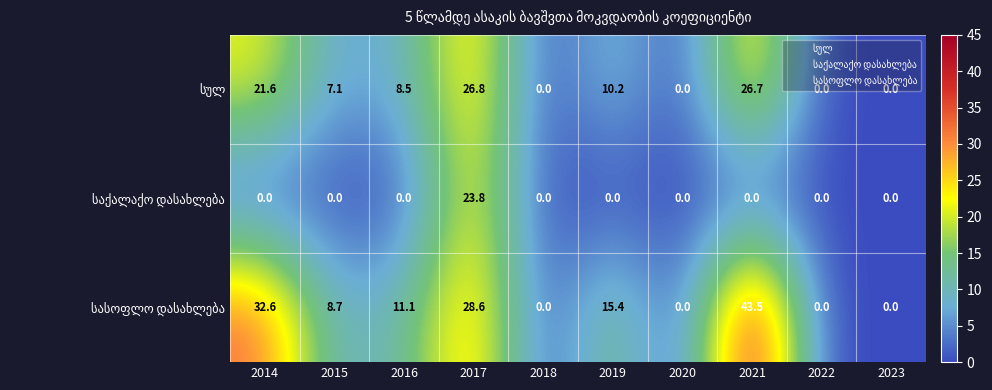

At how many categories does at least one series exceed 3?

6